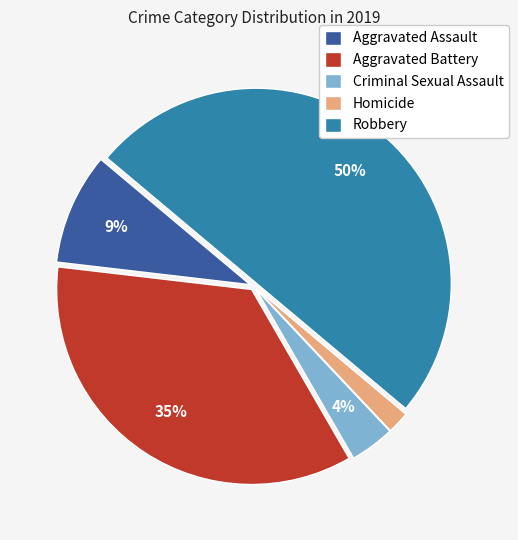

Rank the categories by value from highest to lowest.

Robbery, Aggravated Battery, Aggravated Assault, Criminal Sexual Assault, Homicide